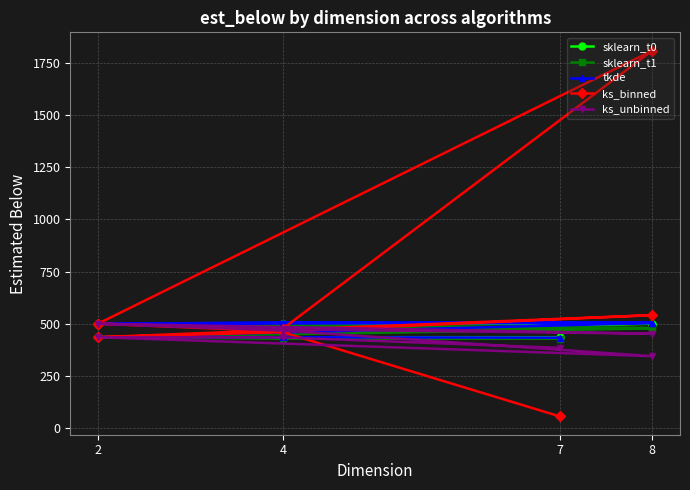

Is it true that ks_binned equals 463 at 4?

True